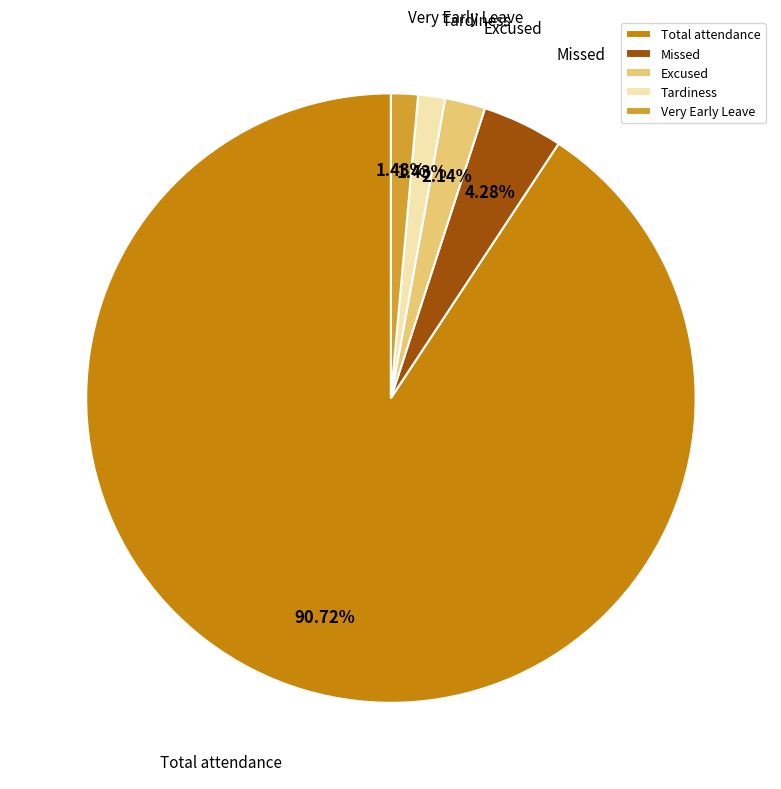

To the nearest percent, what percentage of the pie is Total attendance?

91%